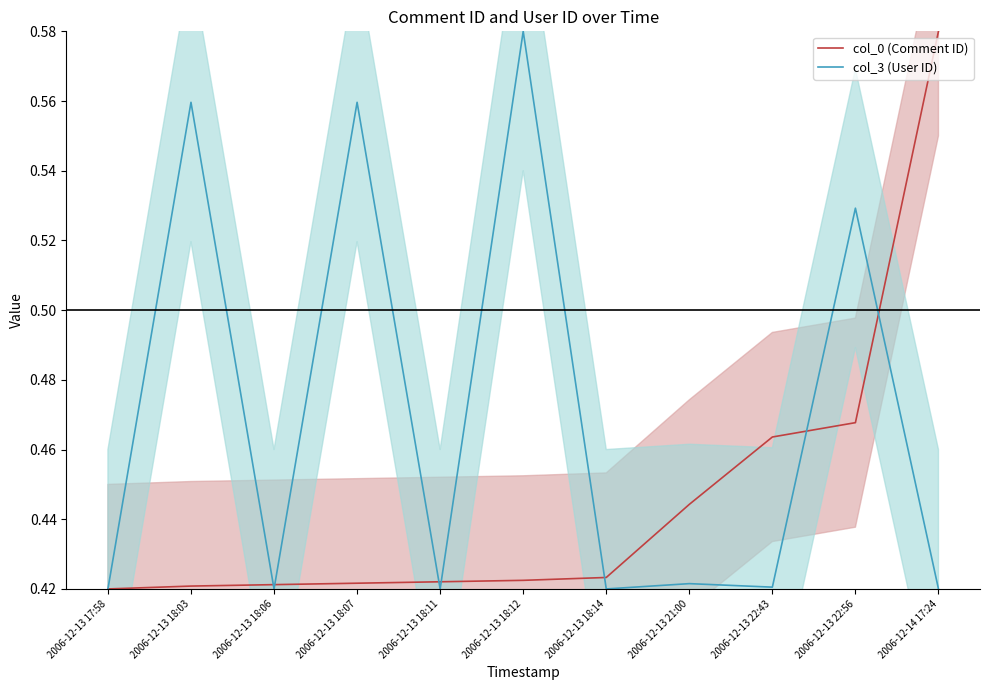

What is the sum of the col_3 (User ID) values at 2006-12-13 18:12 and 2006-12-13 18:14?

1.0